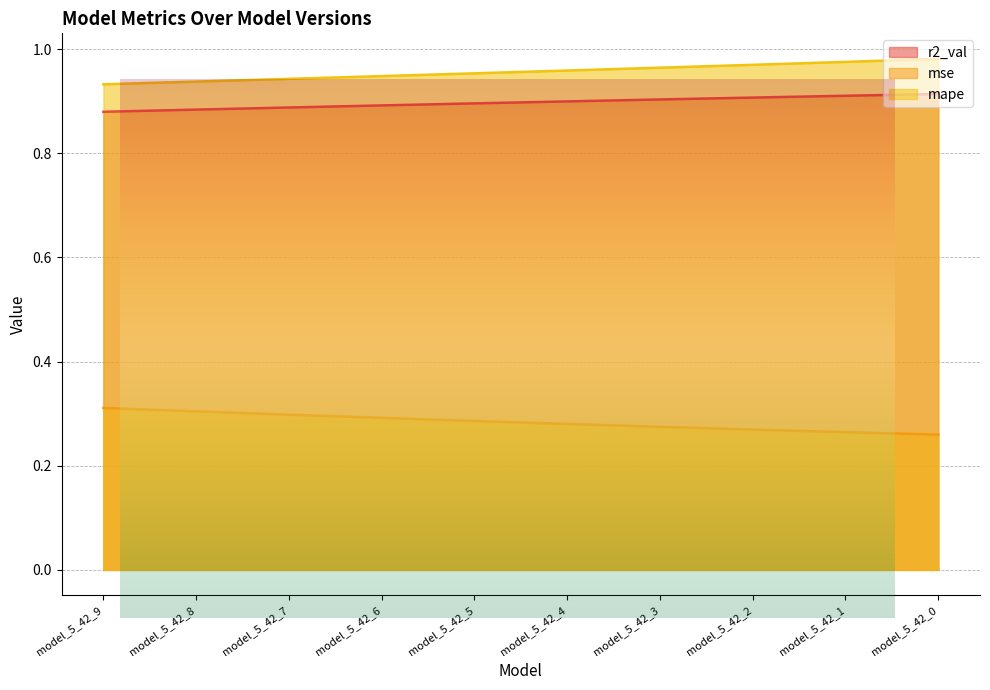

The mse series shows 0.3 at model_5_42_4. True or false?

True